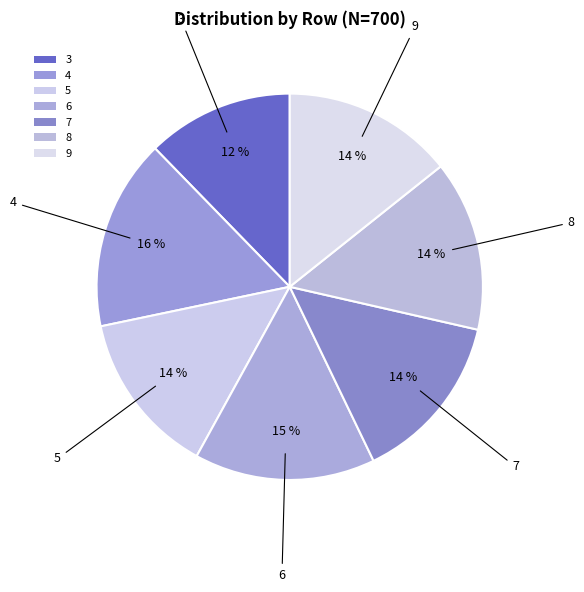

What portion of the pie excludes 8?

85.7%